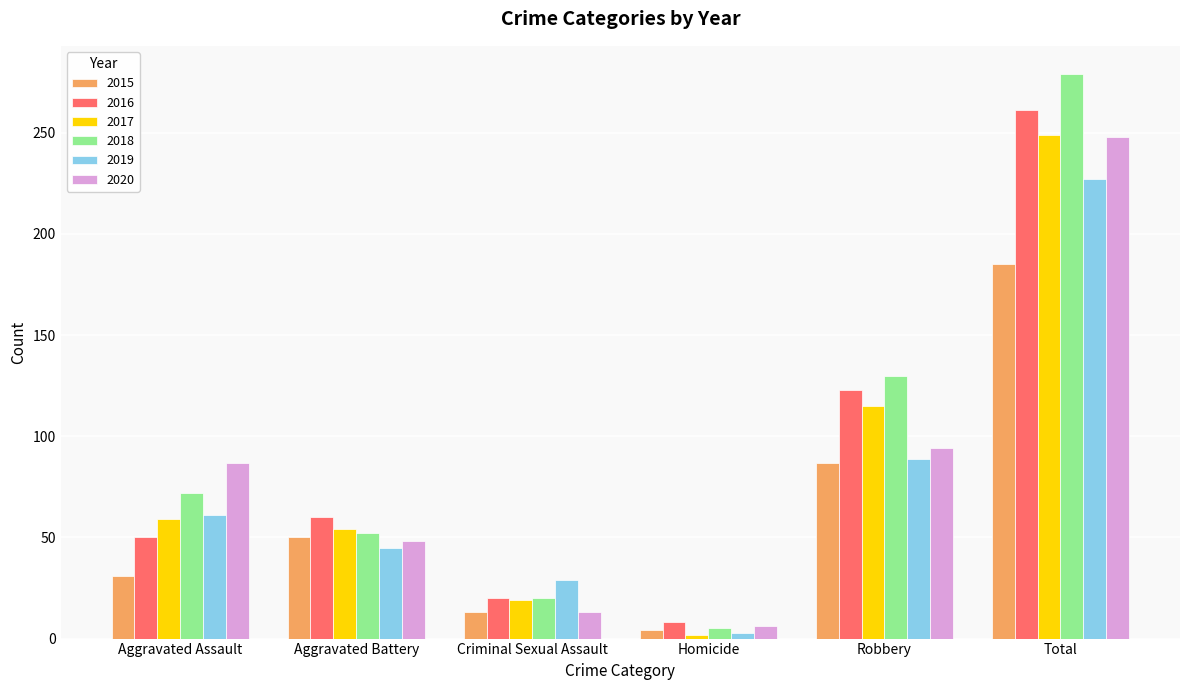

What is the smallest value displayed?

2